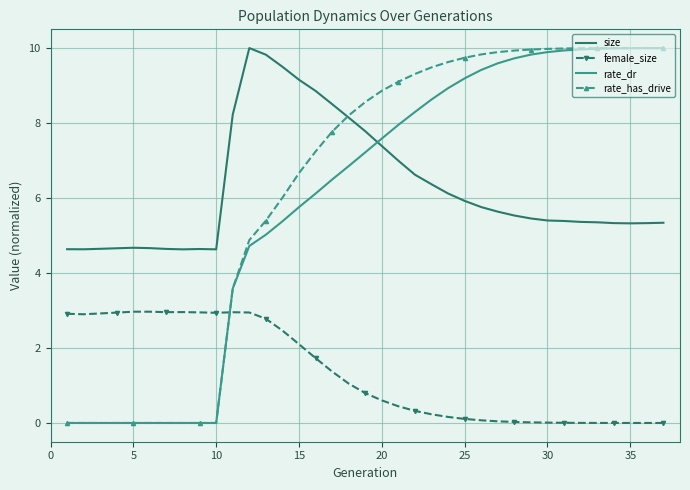

What is the maximum value shown in the chart?

10.0